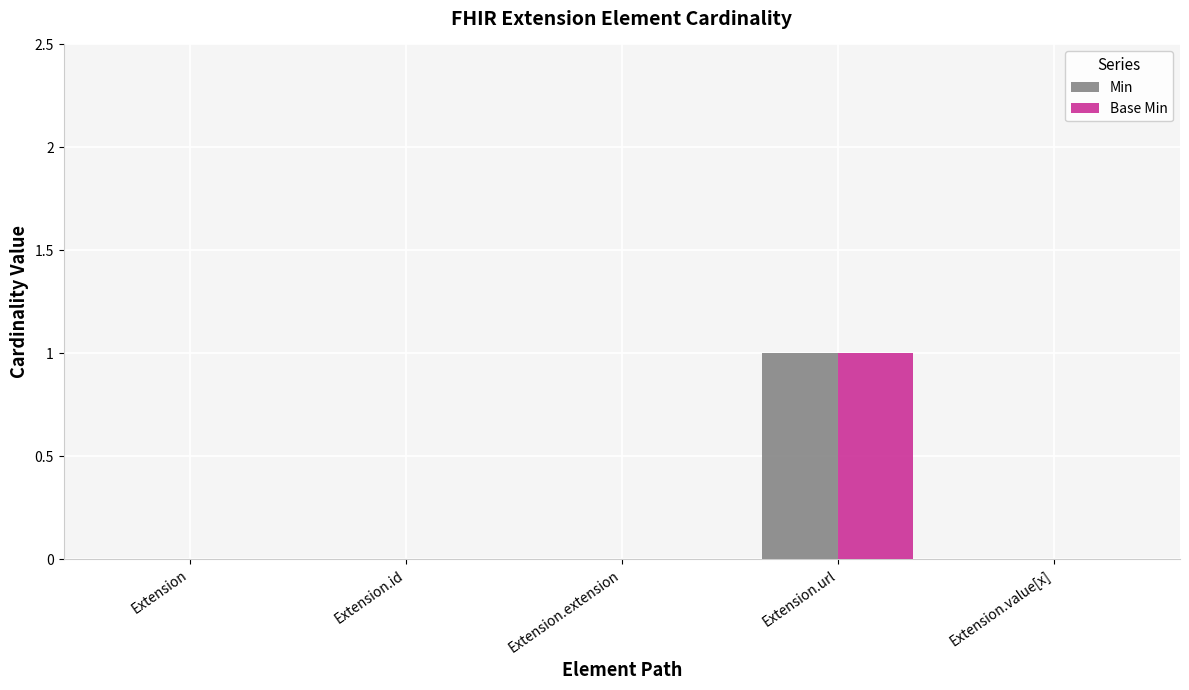

Which category has the highest value across all series?

Extension.url